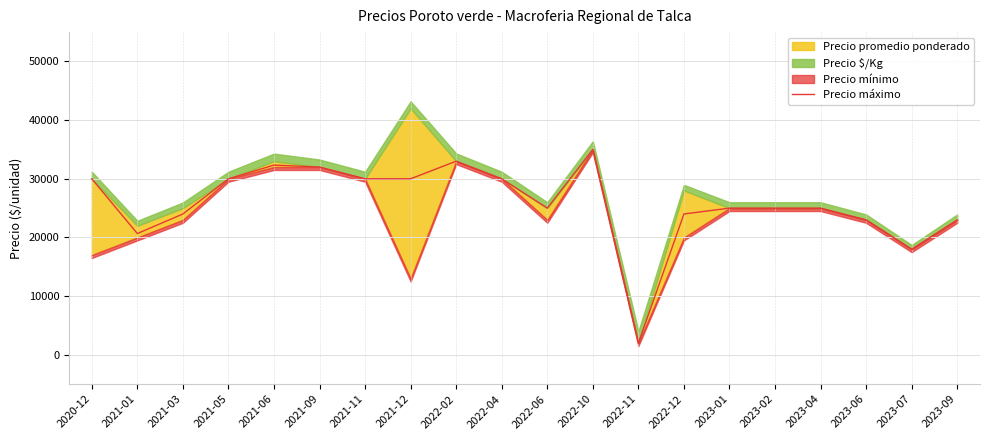

The value of Precio máximo at 2022-06 is 10722. True or false?

False